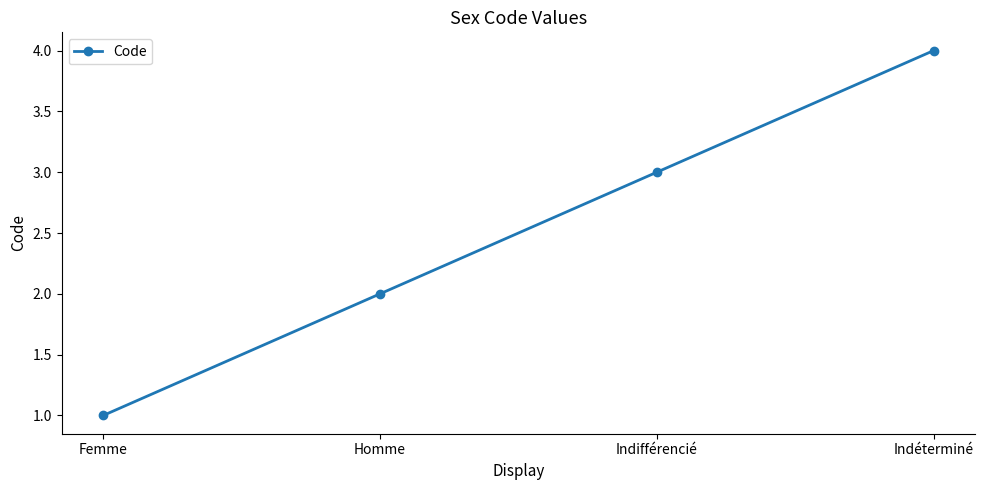

What is the value of the 4th point from the left?

4